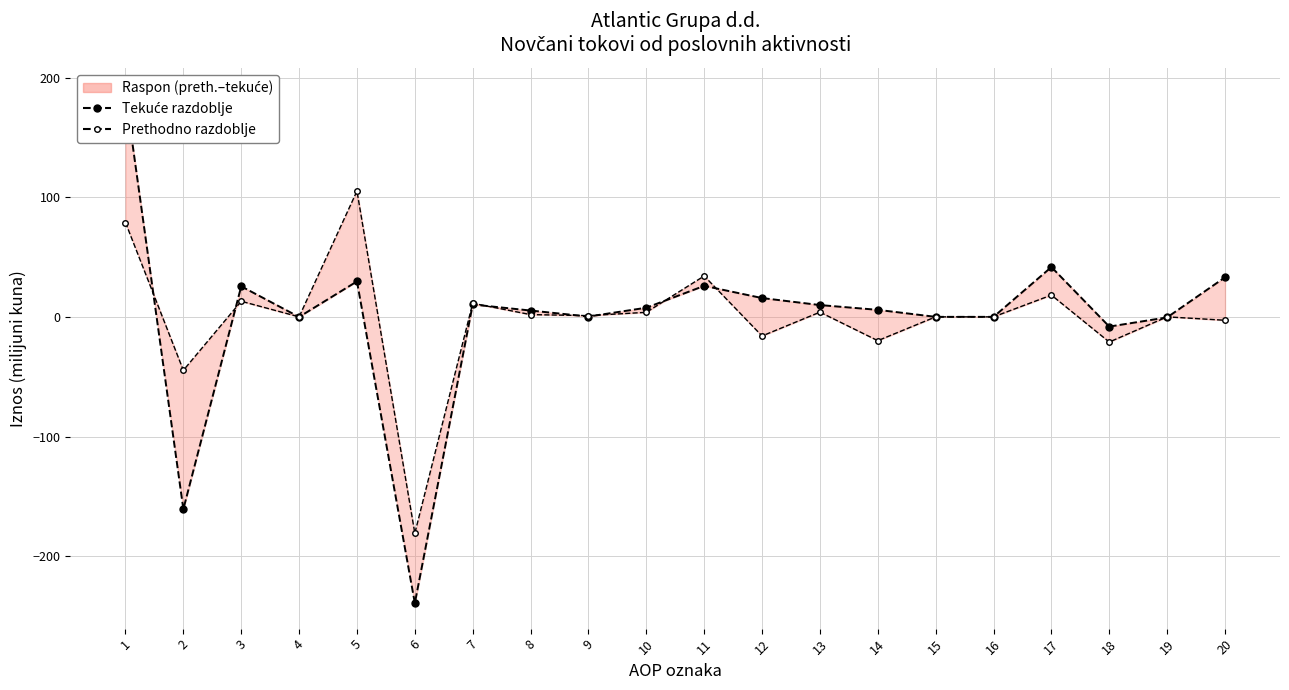

At which label does Prethodno razdoblje first exceed 1?

1